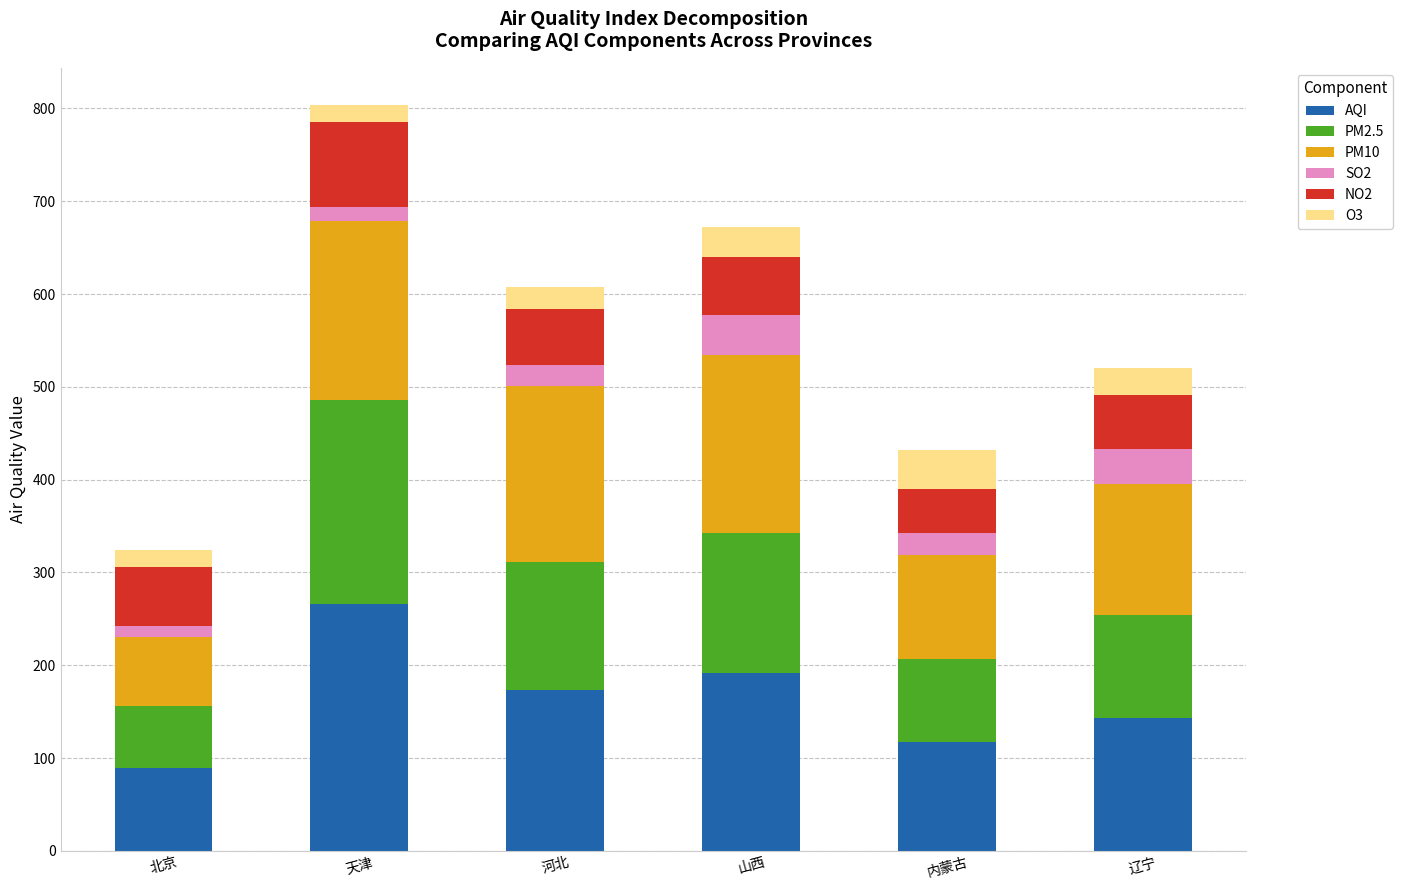

What is the minimum value for AQI?

89.5